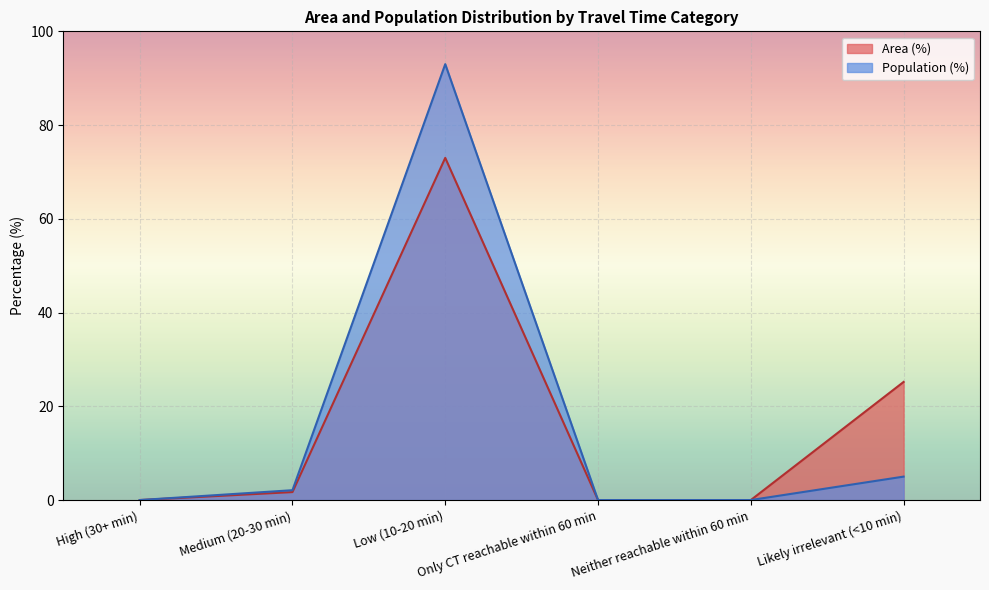

At how many categories does at least one series exceed 87?

1